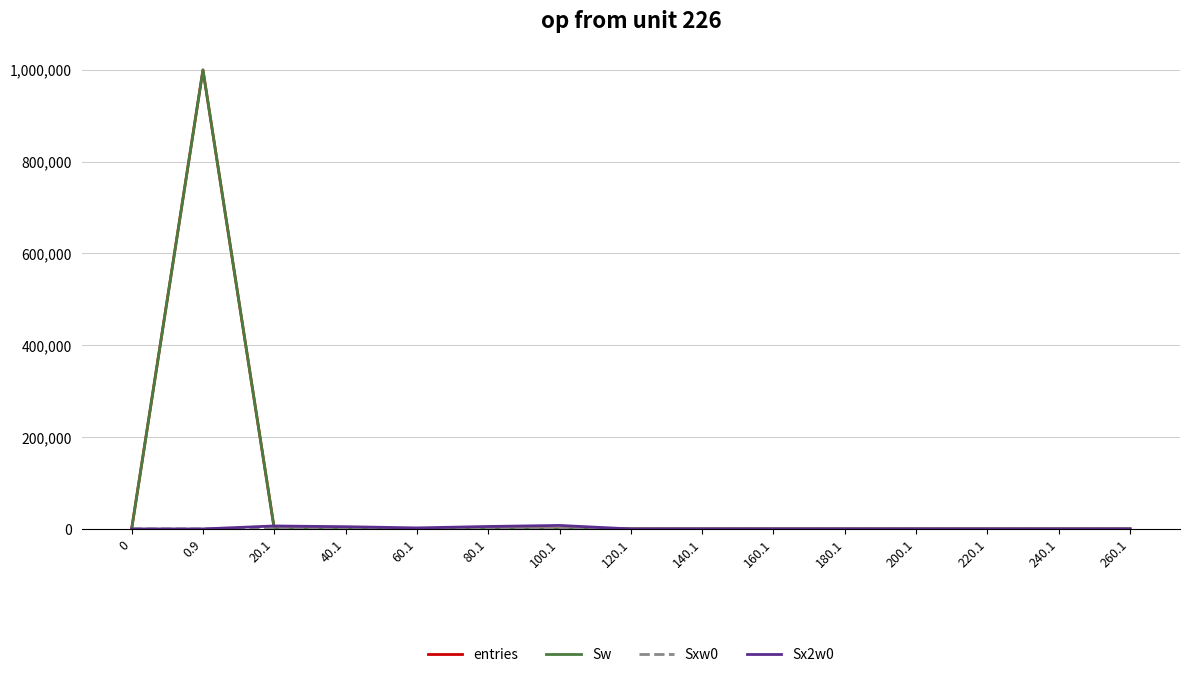

Does the chart display data point markers on the line(s)?

No